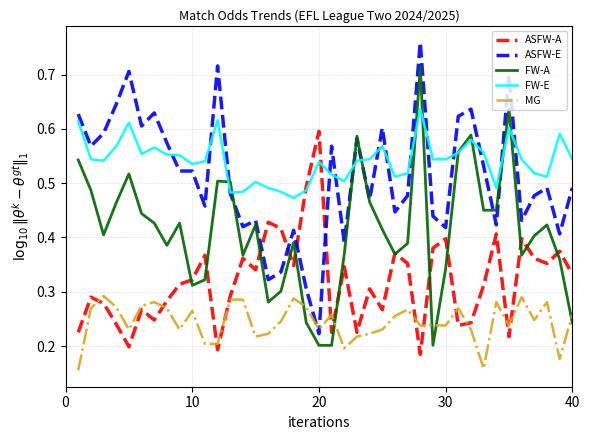

Which series has the largest total across all categories?

FW-E